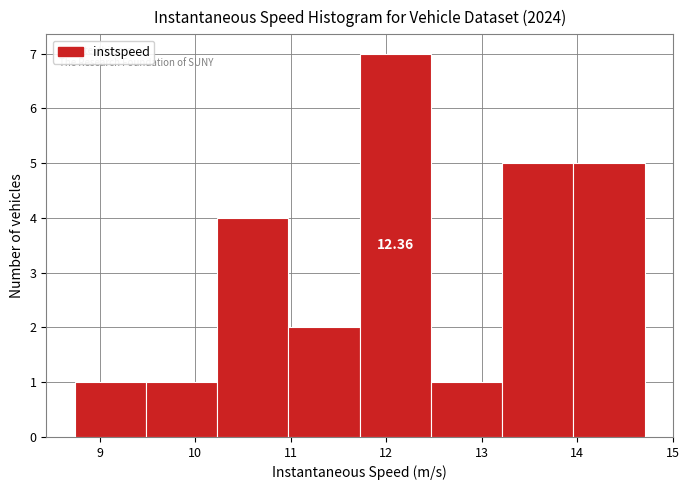

Which range on the x-axis has the tallest bar?

11.7 to 12.5